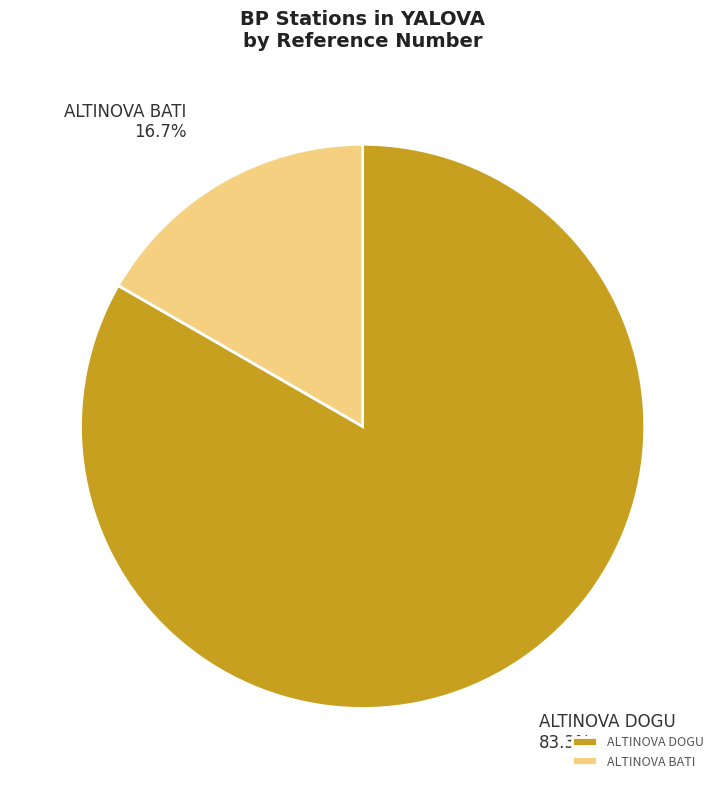

What is the ratio of the value at ALTINOVA DOGU to the value at ALTINOVA BATI?

5.0